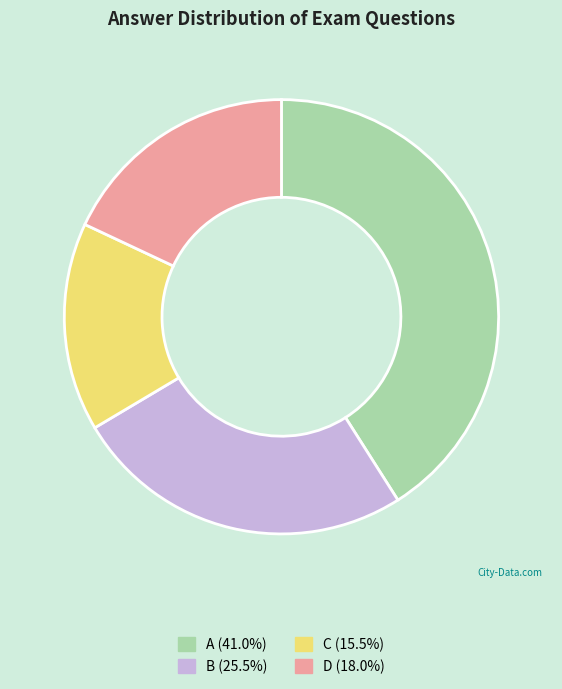

What is the ratio of the value at C (15.5%) to the value at A (41.0%)?

0.4